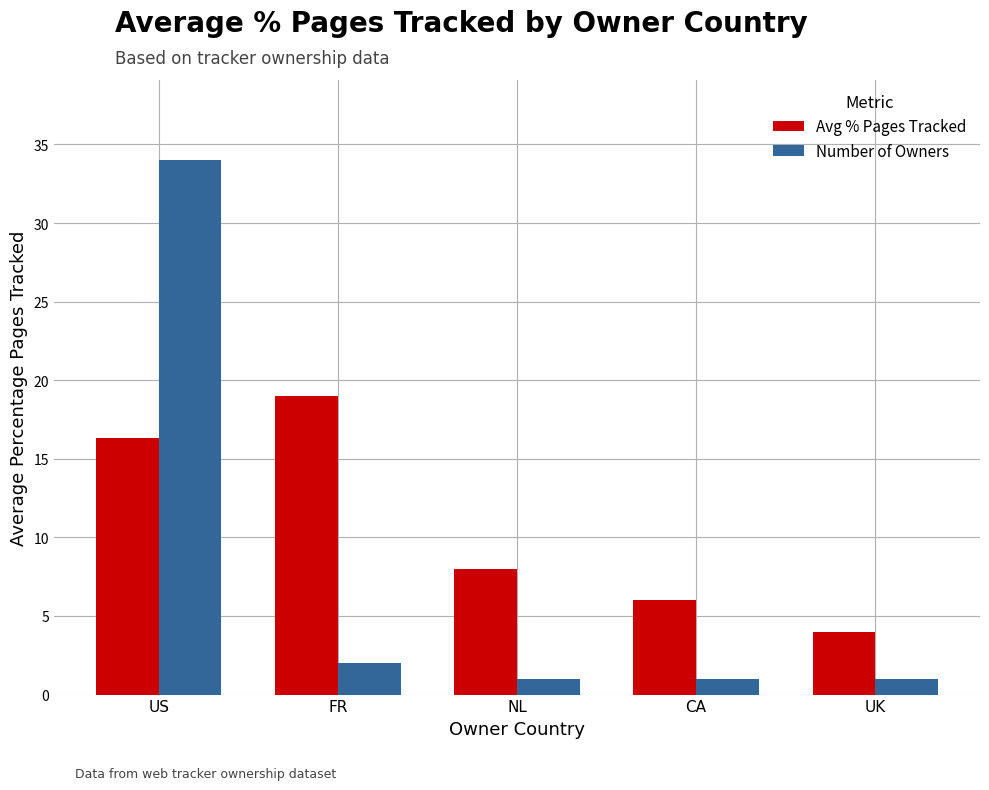

Reading right to left, list all the values displayed in this chart.

Avg % Pages Tracked: UK=4.0	CA=6.0	NL=8.0	FR=19.0	US=16.4
Number of Owners: UK=1.0	CA=1.0	NL=1.0	FR=2.0	US=34.0